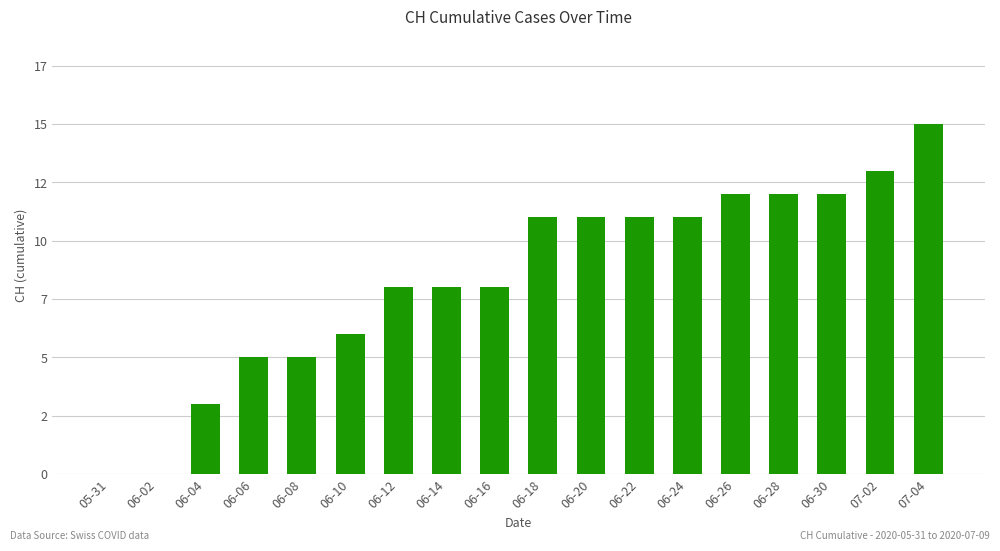

List the labels in order of value, largest first.

07-04, 07-02, 06-26, 06-28, 06-30, 06-18, 06-20, 06-22, 06-24, 06-12, 06-14, 06-16, 06-10, 06-06, 06-08, 06-04, 05-31, 06-02